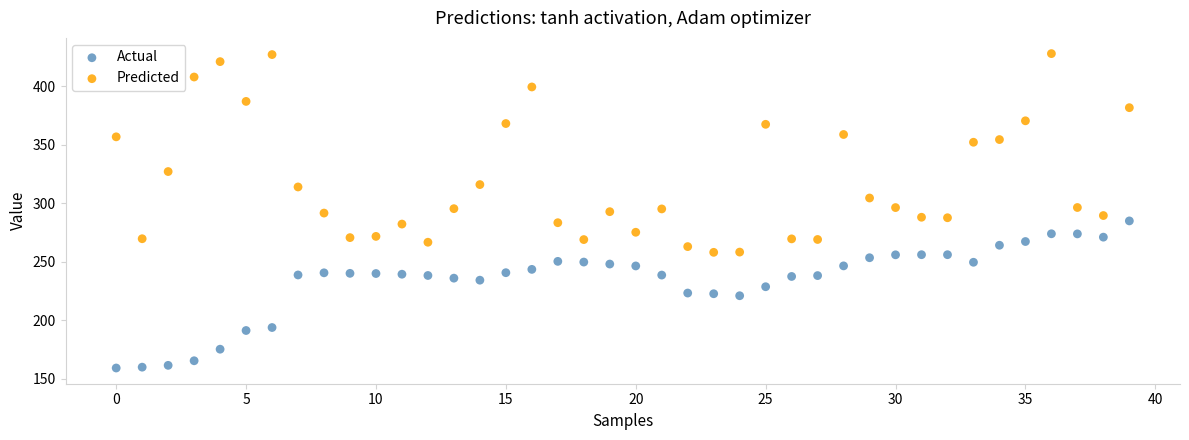

Across all data points, what is the range of Y values (max minus min)?

268.8